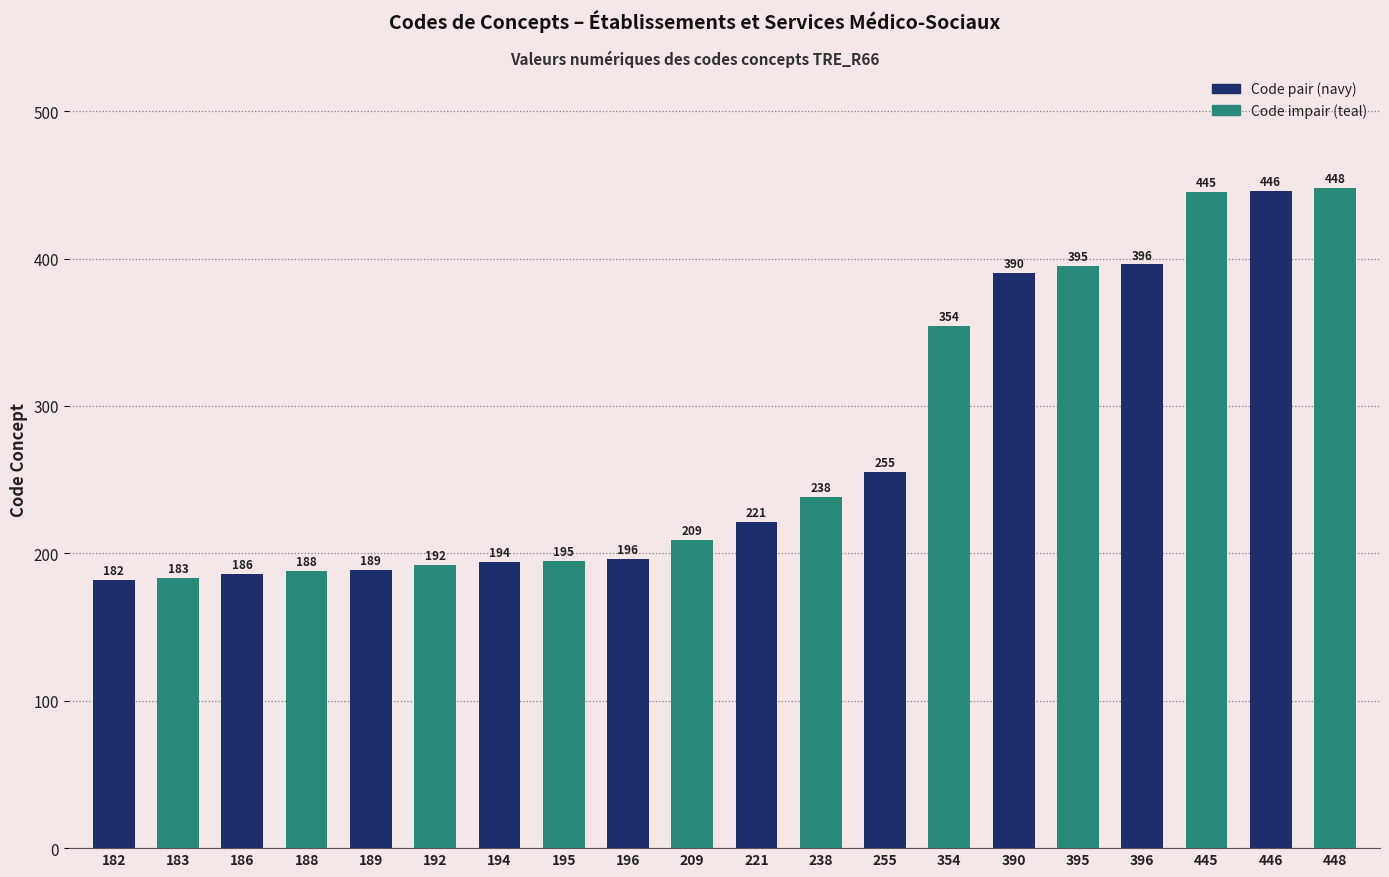

What is the sum of all values?

5502